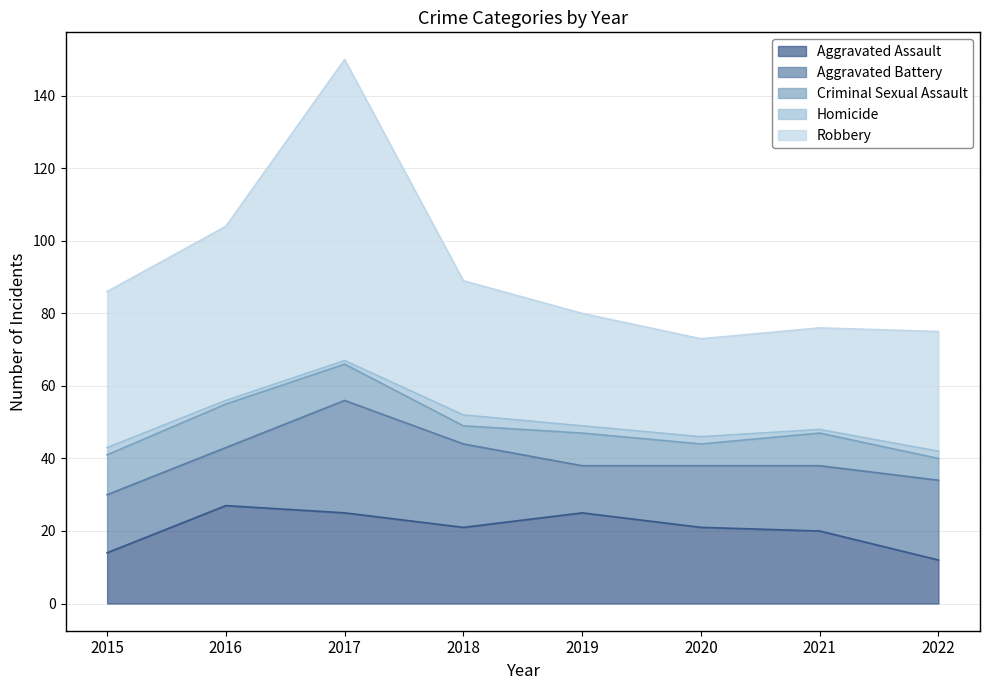

What are all the series names shown in the legend?

Aggravated Assault, Aggravated Battery, Criminal Sexual Assault, Homicide, Robbery